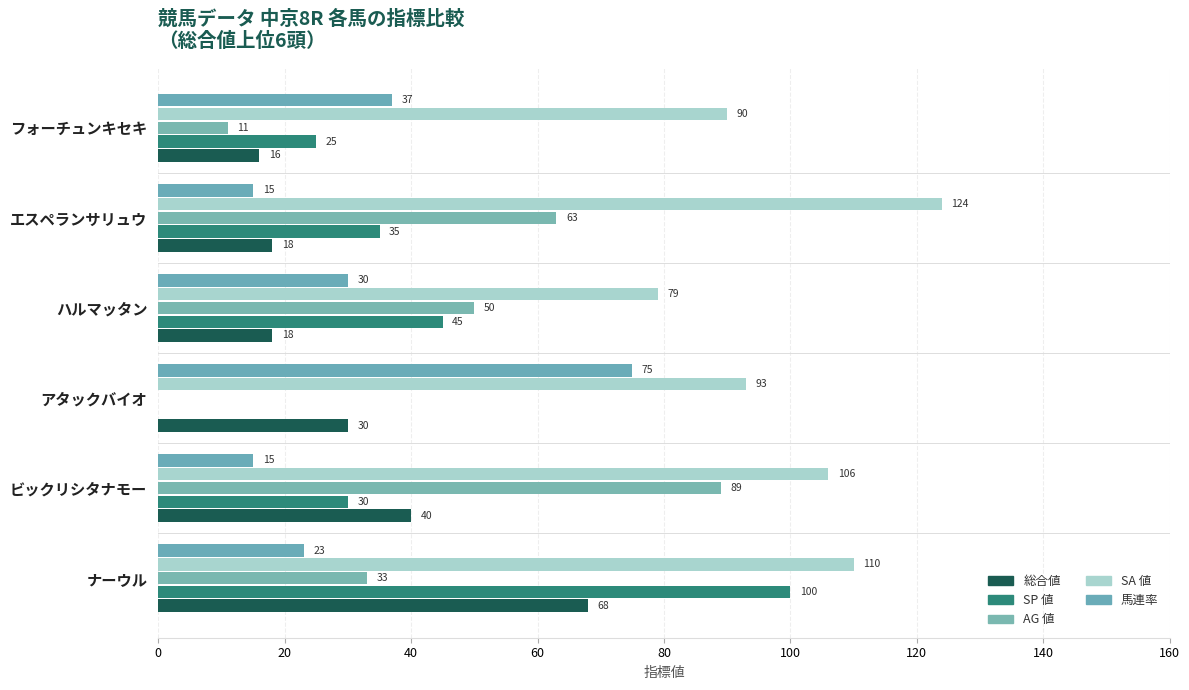

What is the sum of all SA 値 values?

602